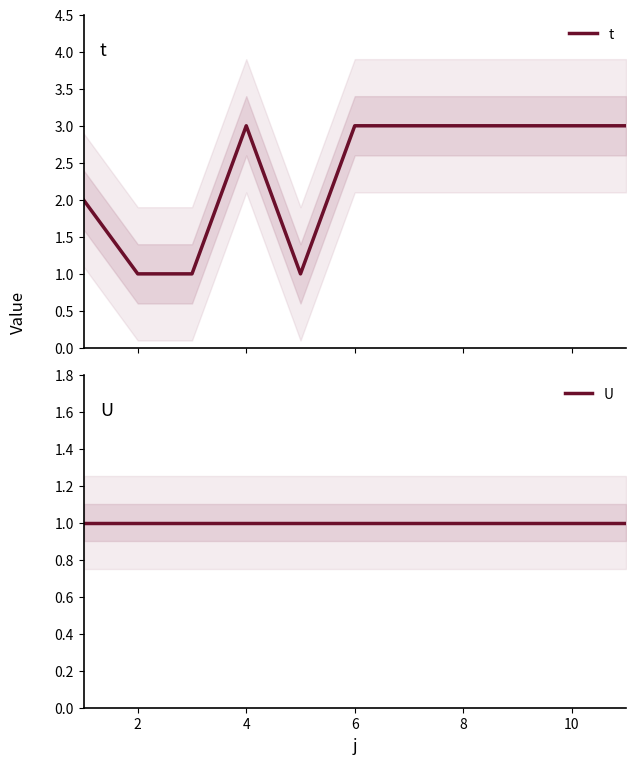

What is the highest value of the t series?

3